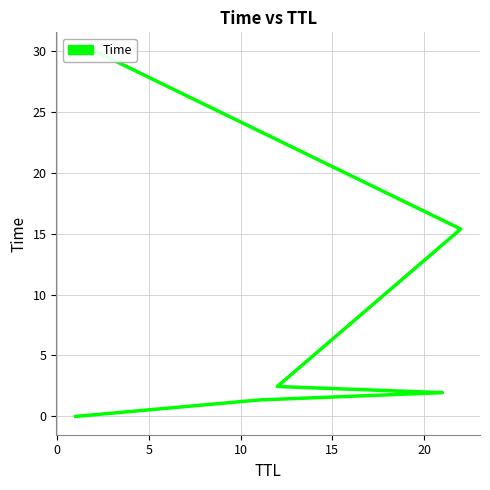

What is the difference between the maximum and minimum values?

30.0